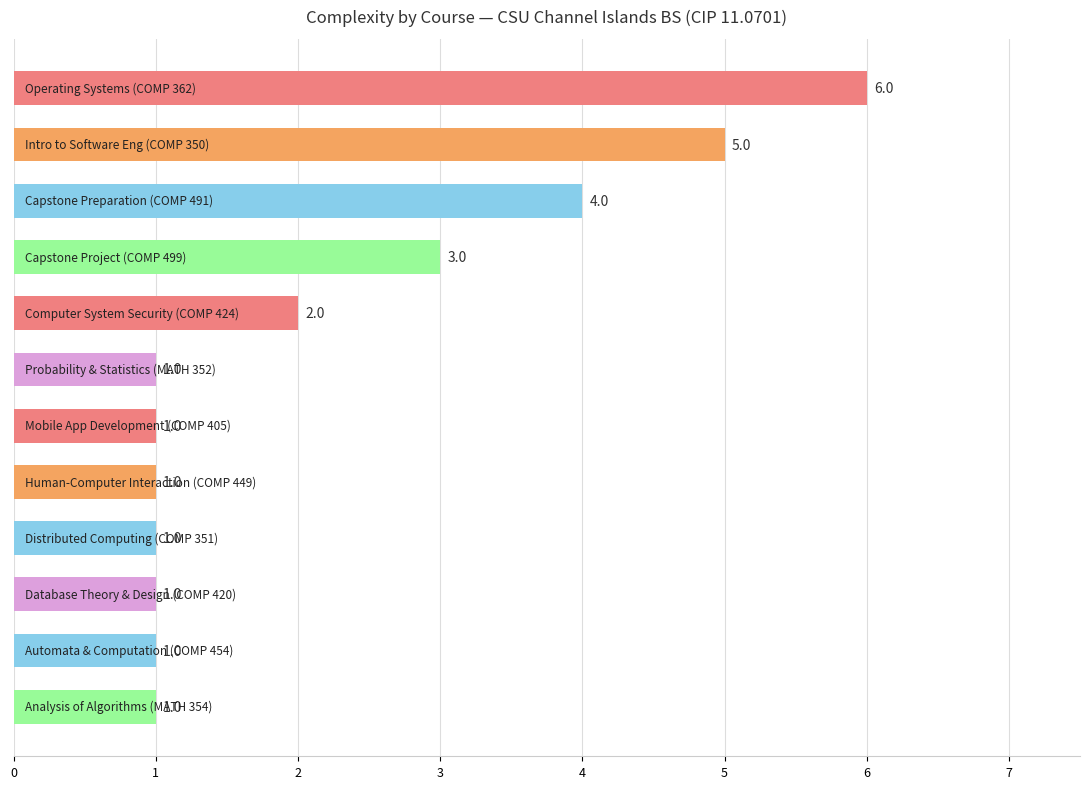

What is the value of the 10th bar from the top?

1